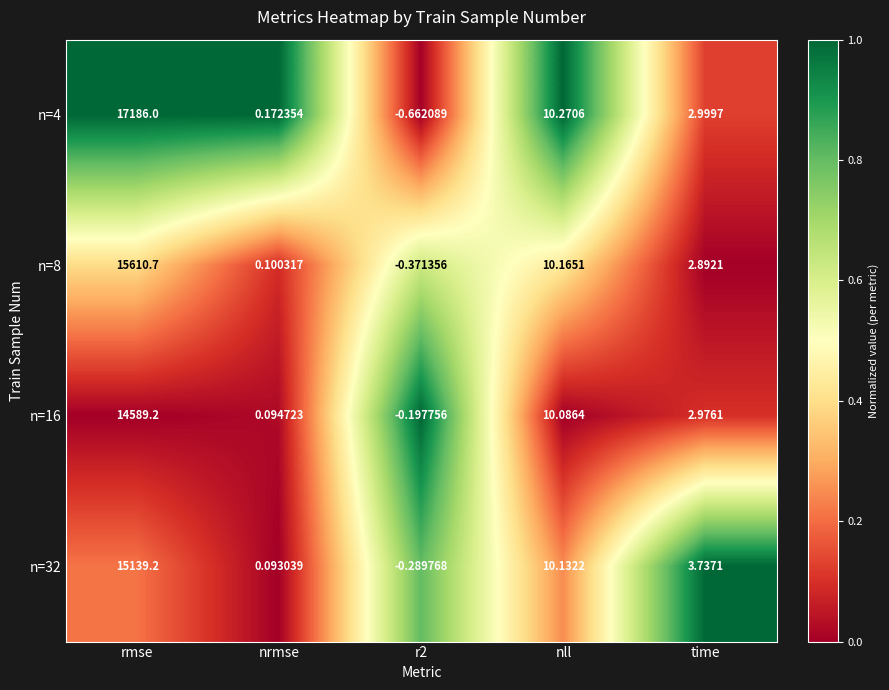

Which category has the lowest value across all series?

r2